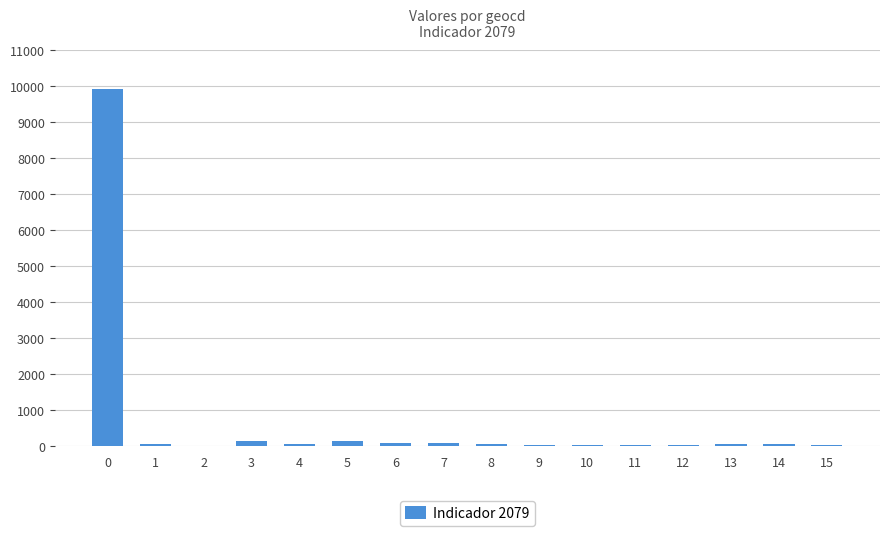

What is the sum of all values?

10979